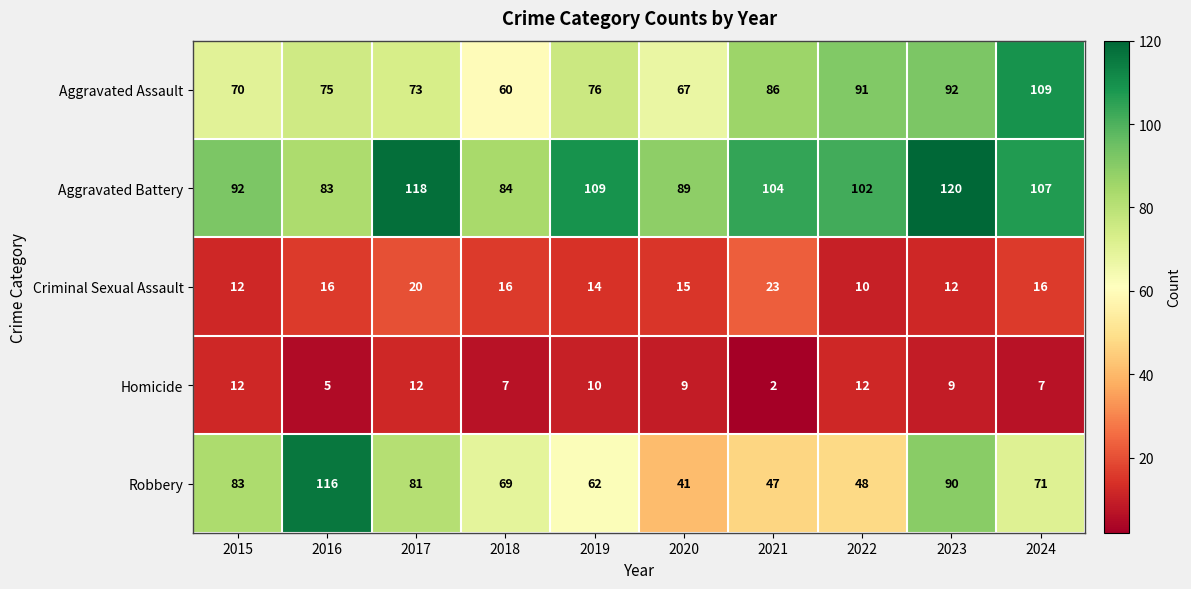

How many values in the Criminal Sexual Assault series are below 16?

5